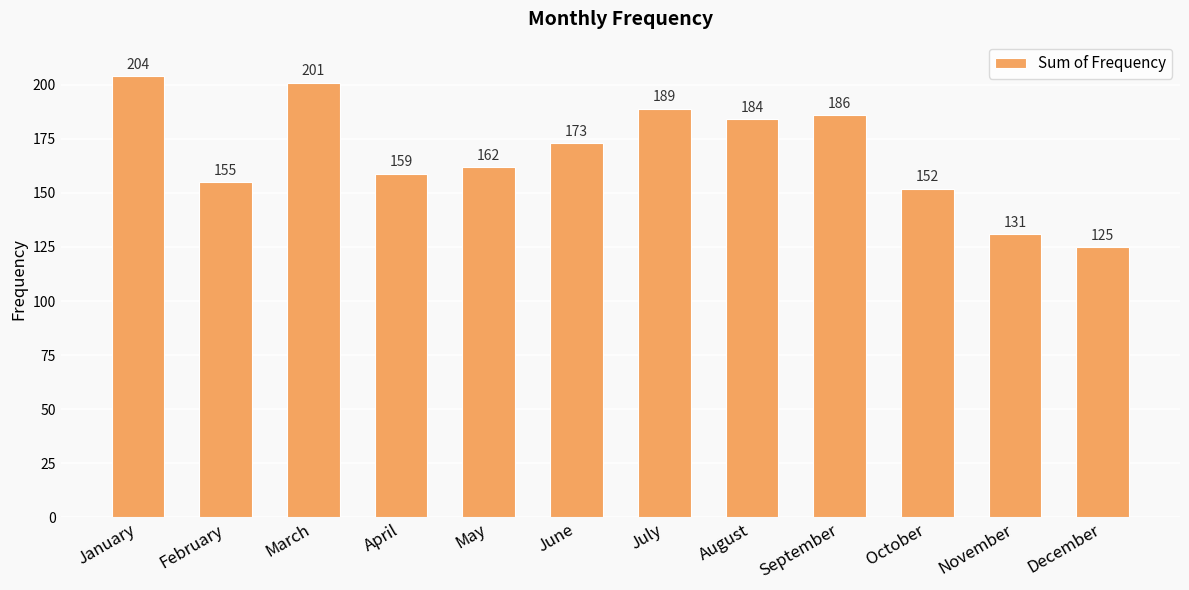

What is the minimum value shown in the chart?

125